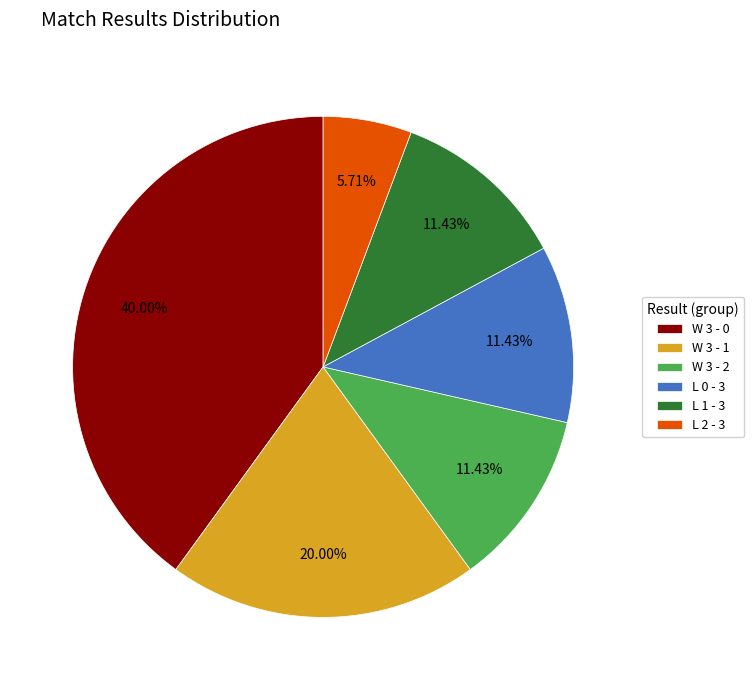

To the nearest percent, what is the difference between the W 3 - 1 and W 3 - 2 slice percentages?

9%